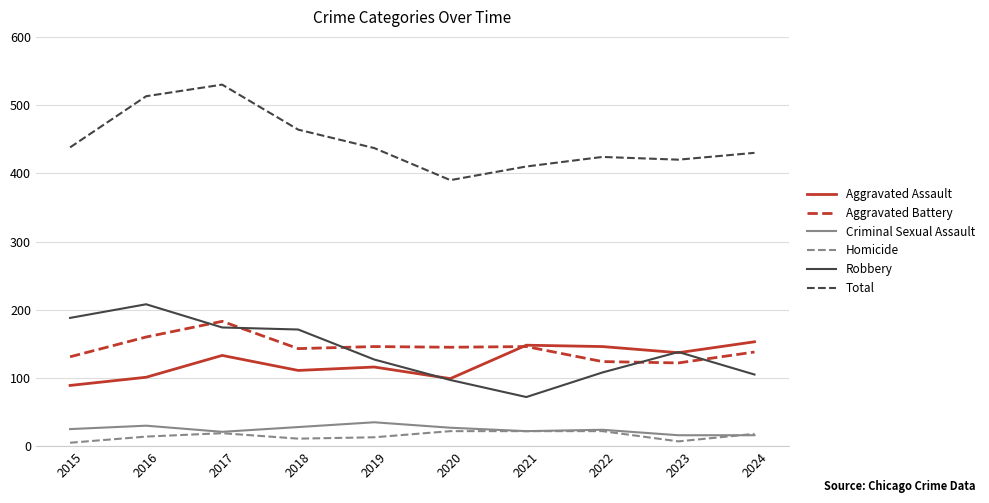

What is the minimum value shown in the chart?

5